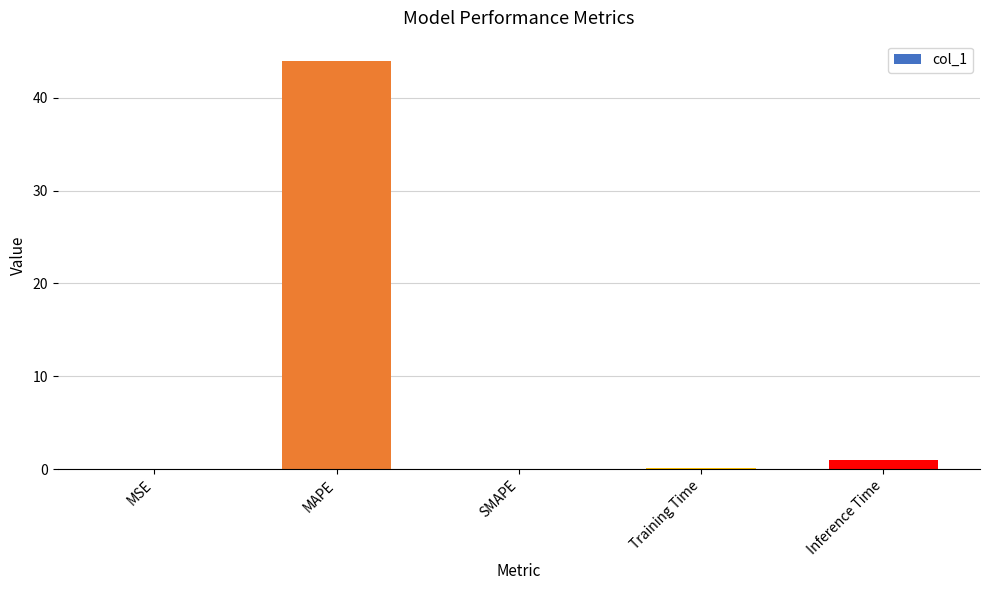

The value at MAPE is 43.9. True or false?

True